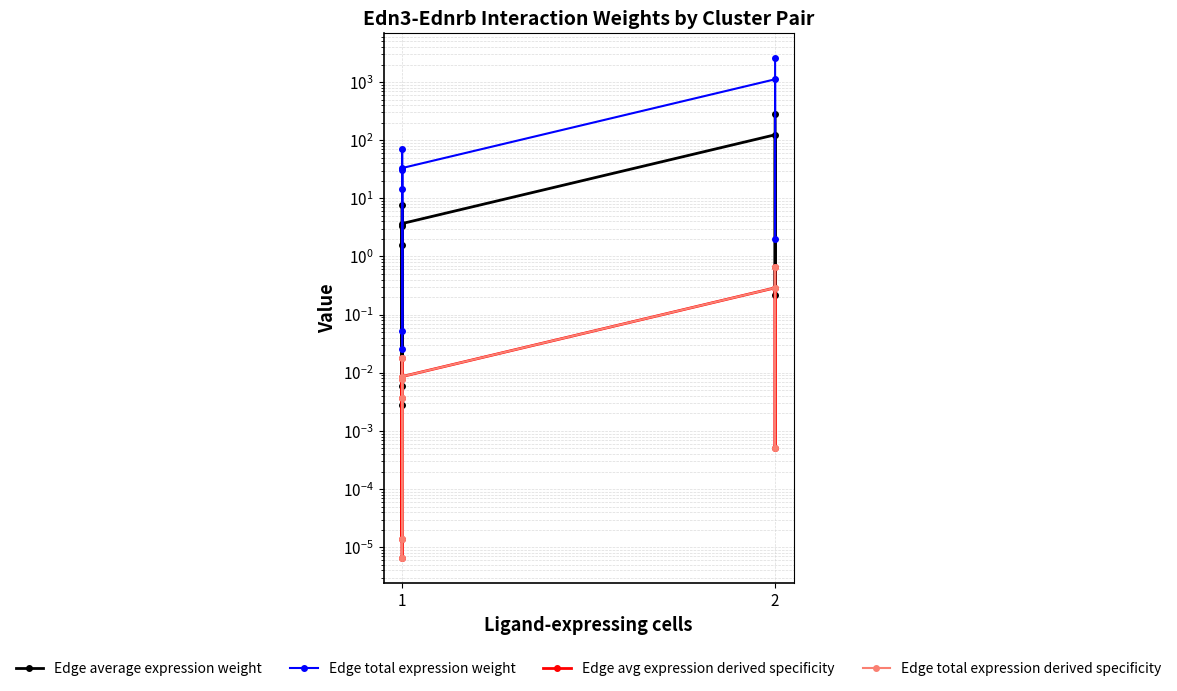

True or false: Edge total expression weight has a value of 0.1 at 1.

True